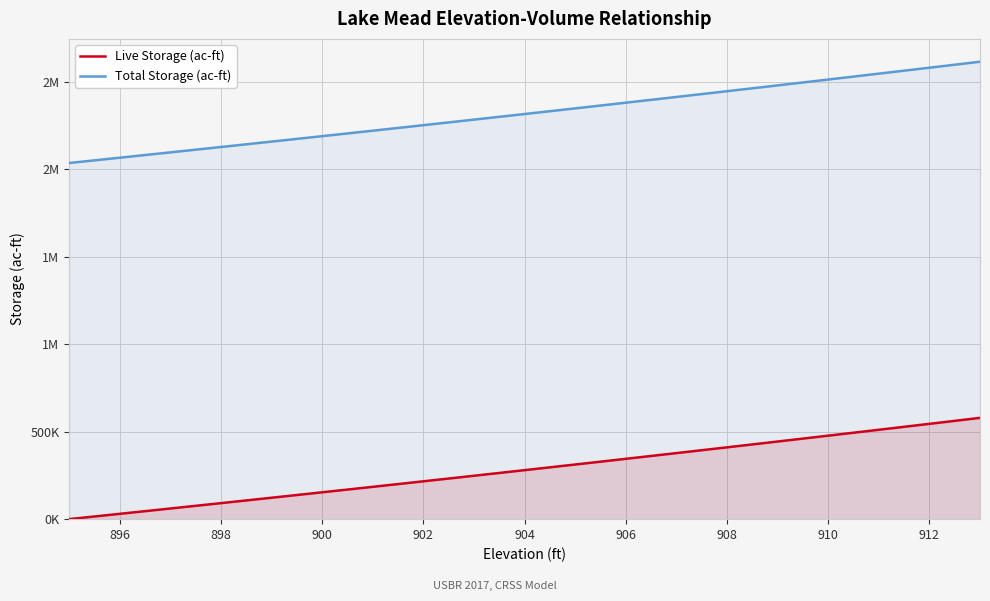

True or false: Live Storage (ac-ft) has more than 0 interior local peaks.

False